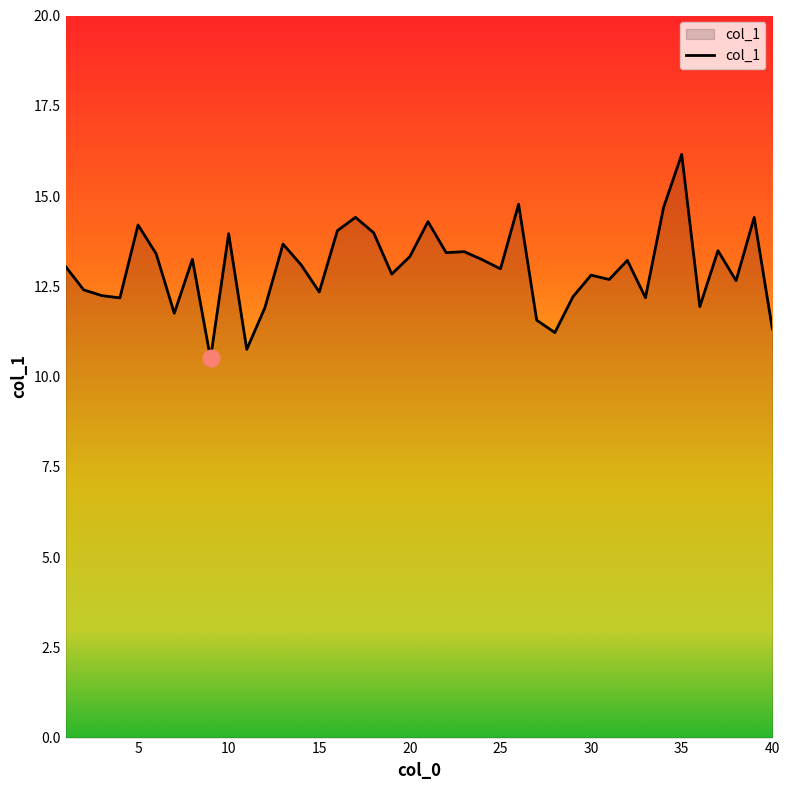

What is the maximum value shown in the chart?

16.2